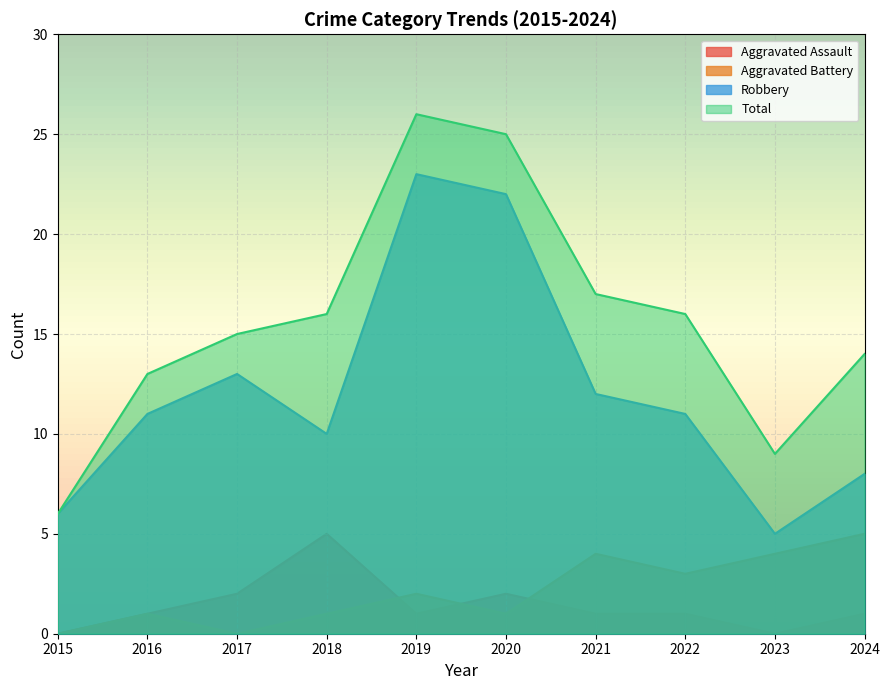

How many lines are shown in the chart?

4